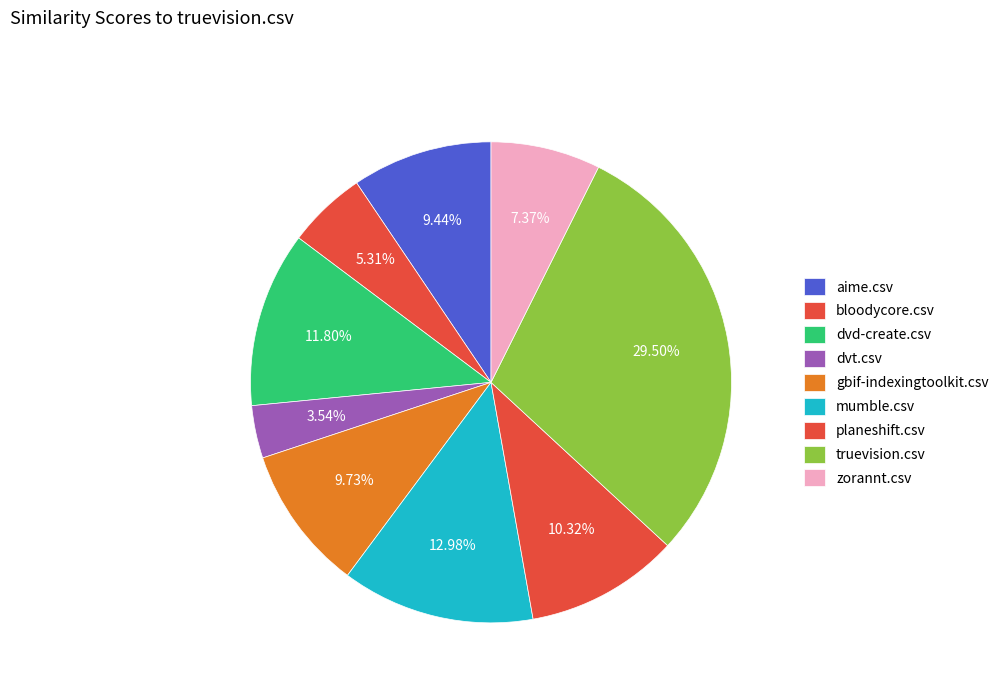

To the nearest percent, what is the average slice percentage?

11%